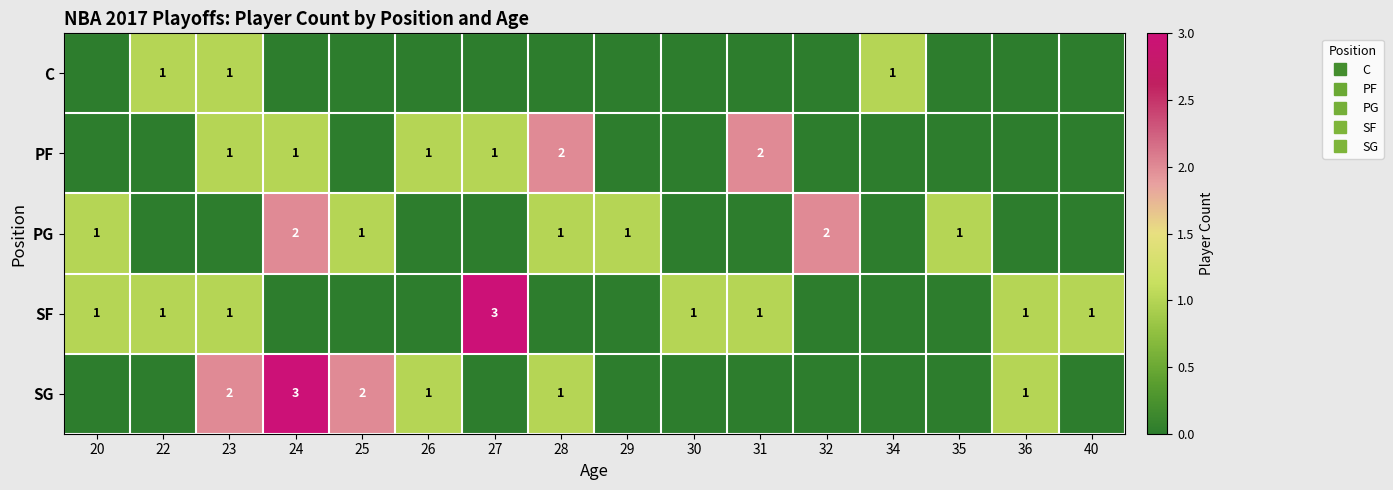

Count the number of categories in the chart.

16